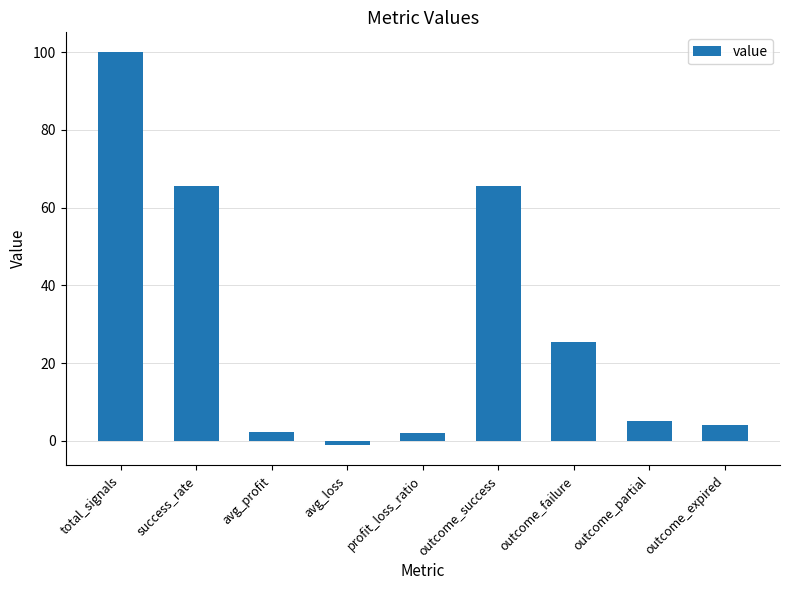

What is the approximate value at profit_loss_ratio?

1.9